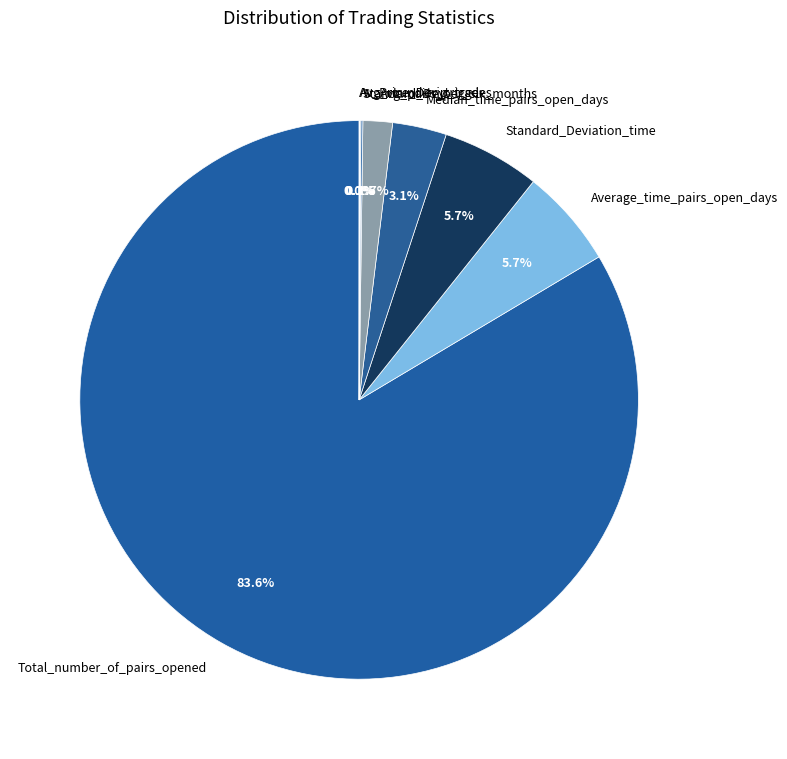

What percentage do Median_time_pairs_open_days and Total_number_of_pairs_opened together represent?

86.7%